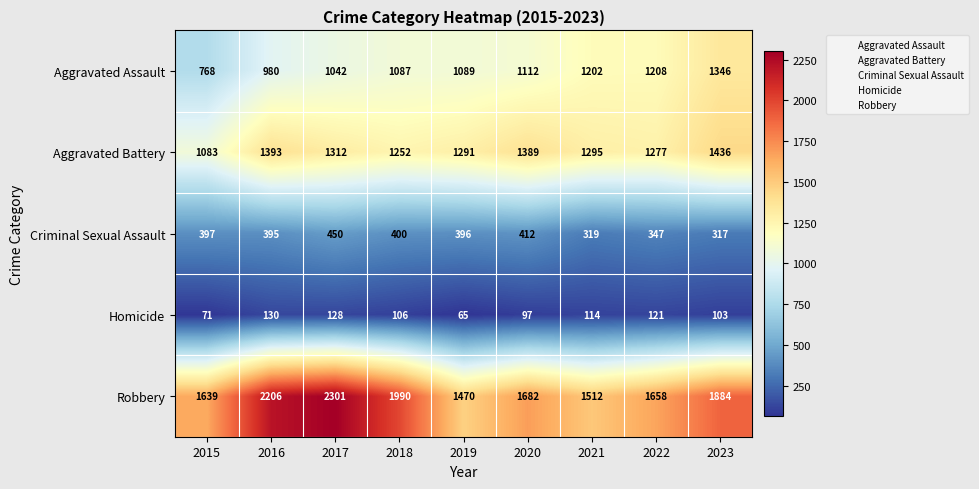

Rank the categories by Robbery value from lowest to highest.

2019, 2021, 2015, 2022, 2020, 2023, 2018, 2016, 2017